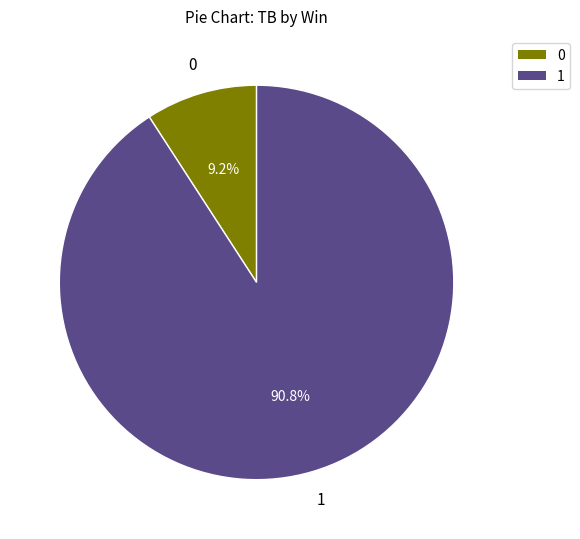

What percentage do 1 and 0 together represent?

100.0%